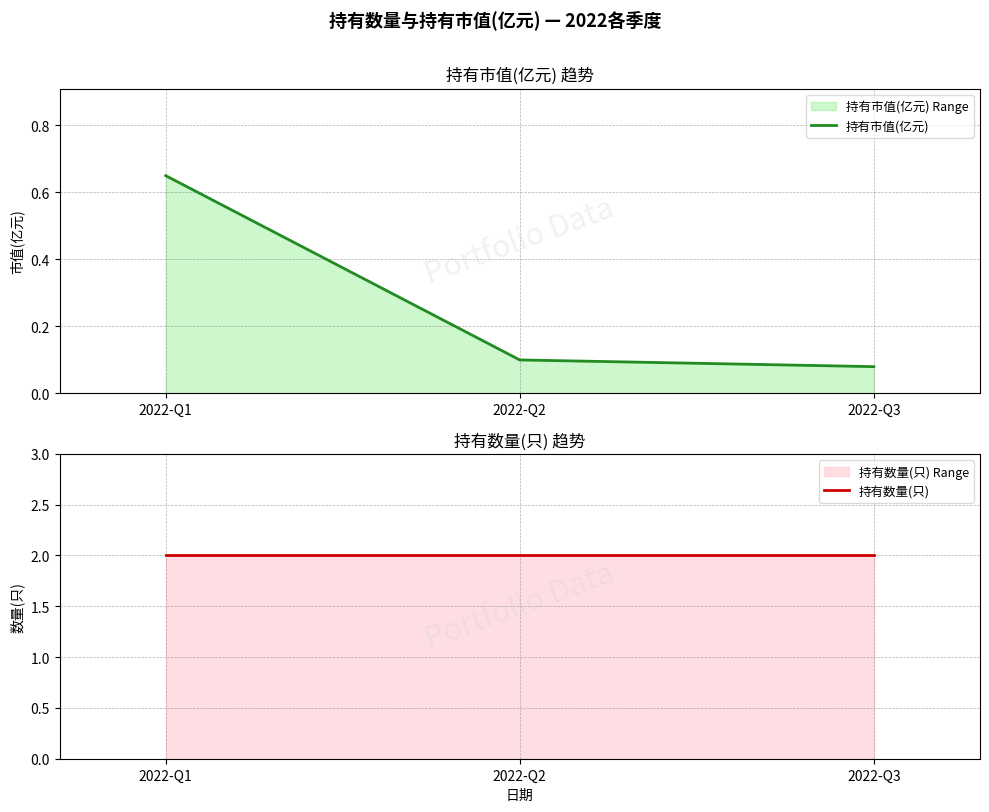

What is the sum of the 持有市值(亿元) values at 2022-Q3 and 2022-Q1?

0.7